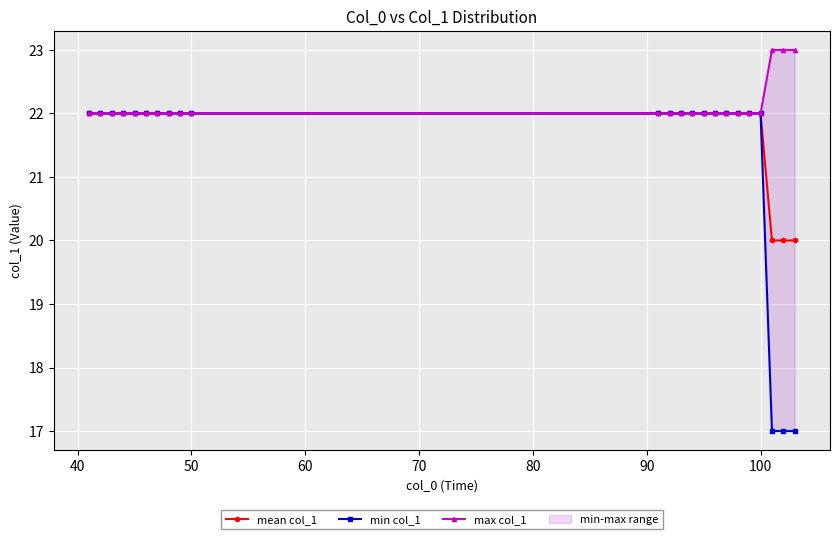

Reading left to right, extract all data points from this chart.

mean col_1: 22	22	22	22	22	22	22	22	22	22	22	22	22	22	22	22	22	22	22	22	20	20	20
min col_1: 22	22	22	22	22	22	22	22	22	22	22	22	22	22	22	22	22	22	22	22	17	17	17
max col_1: 22	22	22	22	22	22	22	22	22	22	22	22	22	22	22	22	22	22	22	22	23	23	23